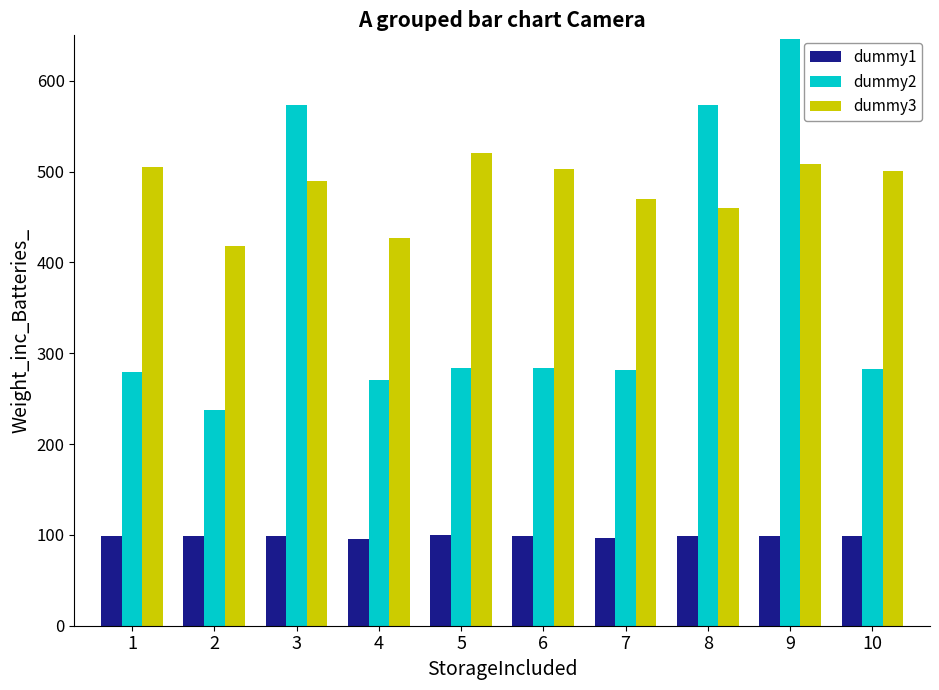

How many data points does each series have?

10